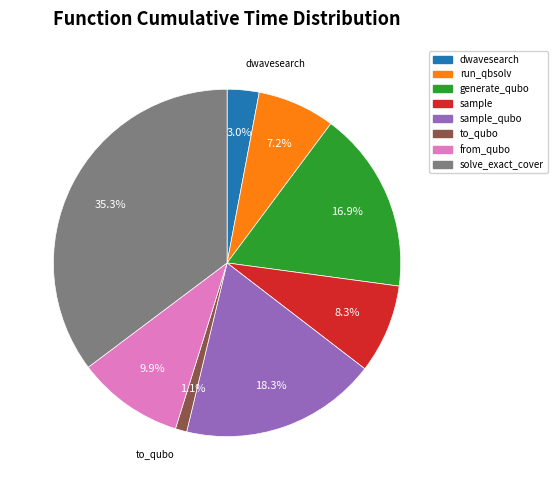

To the nearest percent, what is the average slice percentage?

12%